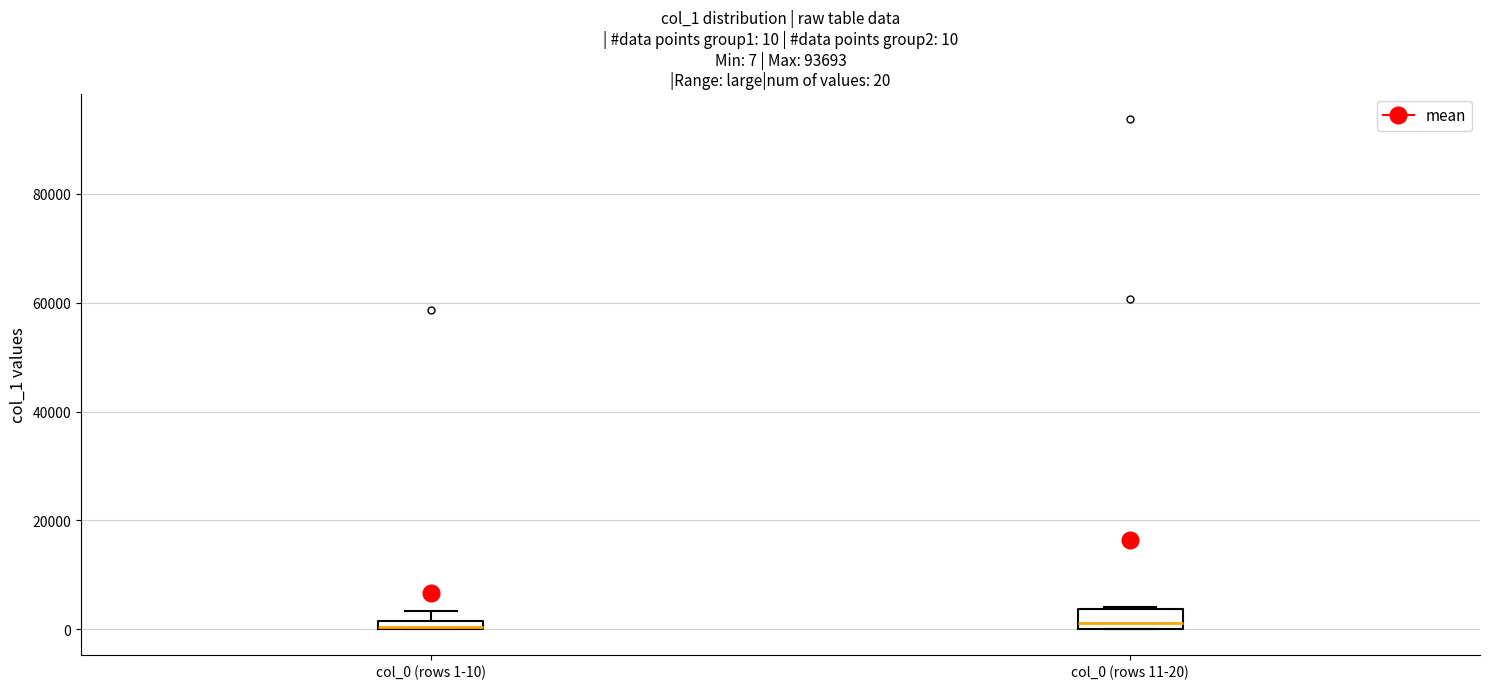

Comparing the boxes themselves (not the whiskers), which one is the tallest?

col_0 (rows 11-20)